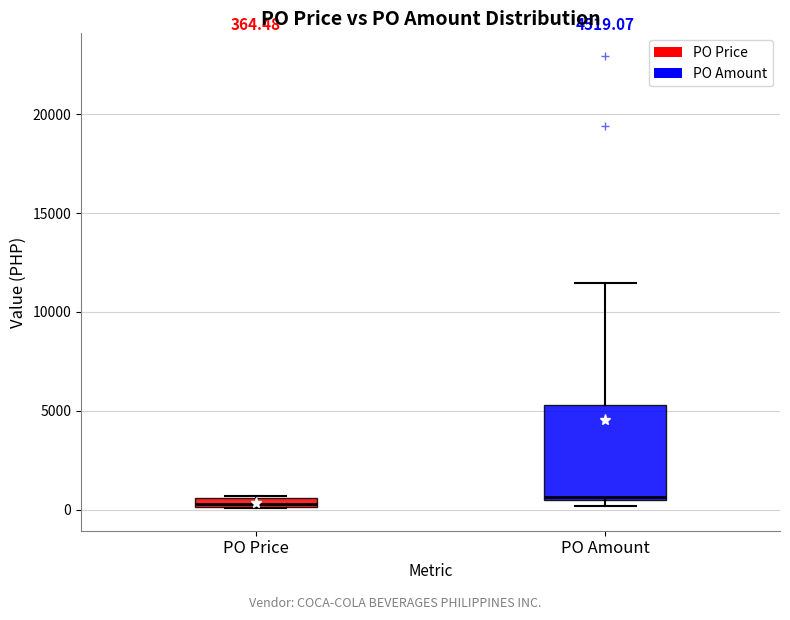

Comparing the boxes themselves (not the whiskers), which one is the tallest?

PO Amount